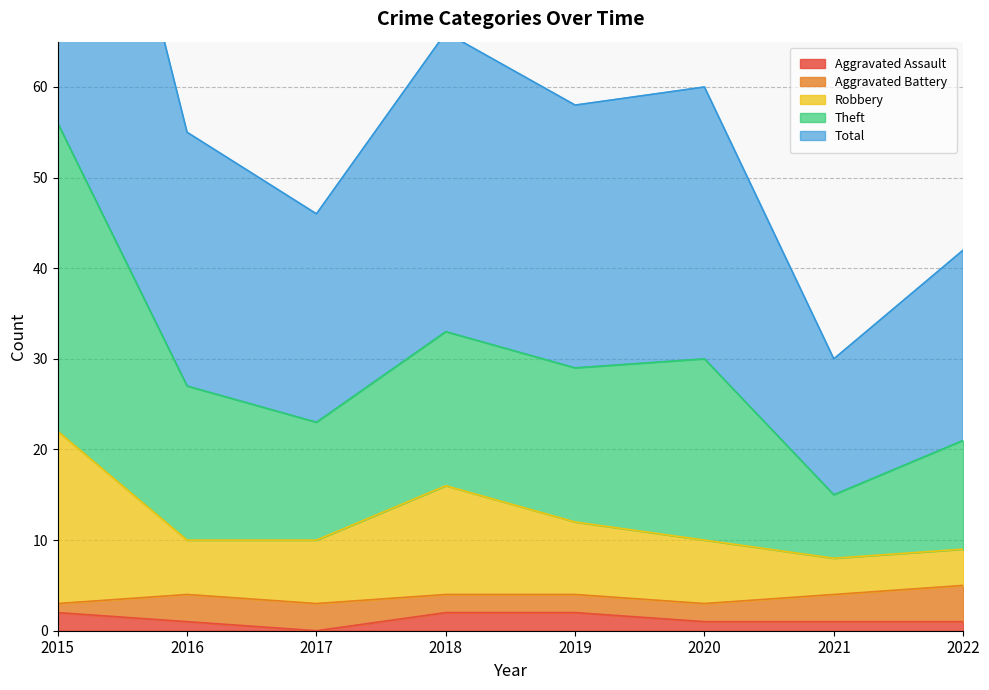

Is it true that Aggravated Assault equals 2 at 2019?

True